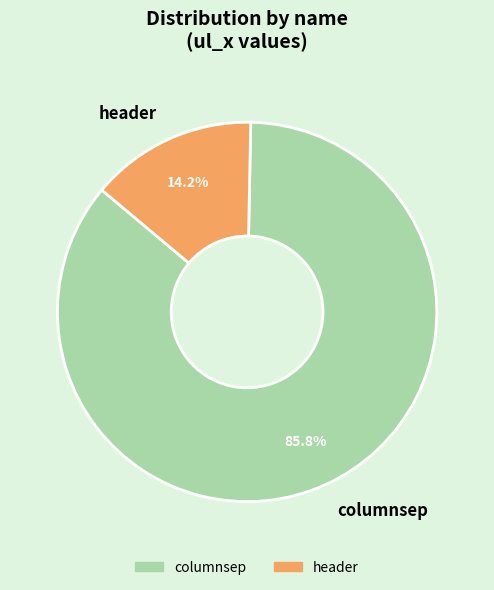

Which slice is the smallest?

header